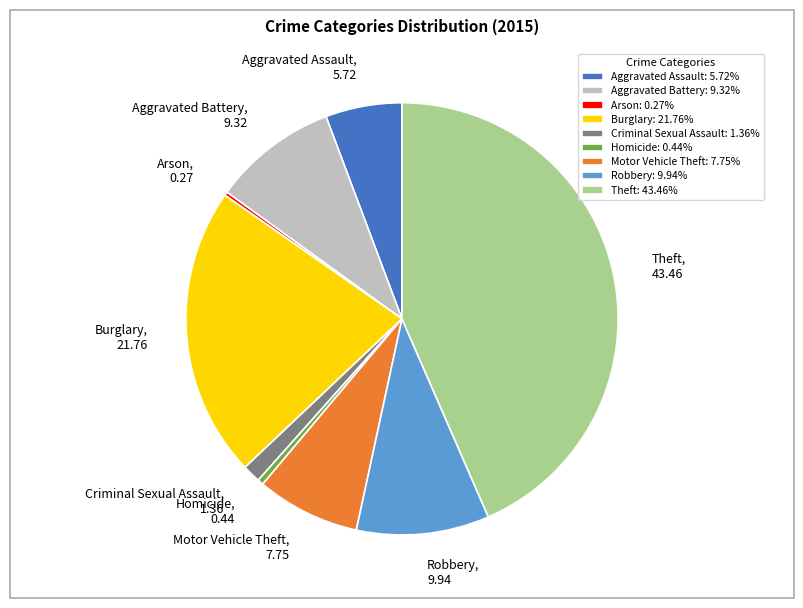

The Theft slice represents 43% of the pie. True or false?

True